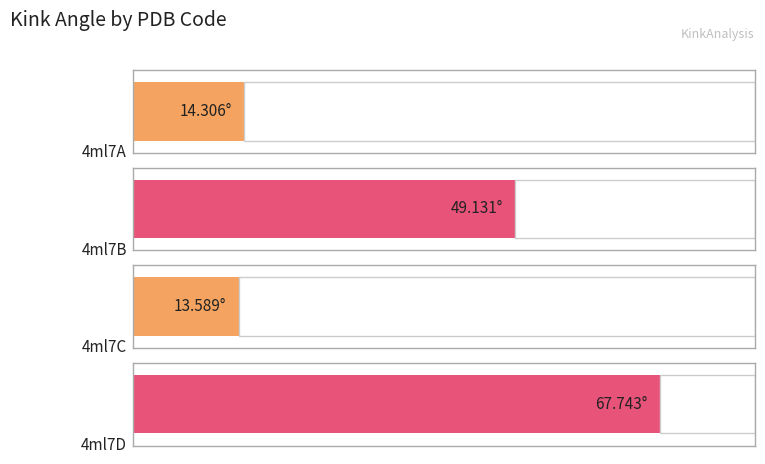

List the labels in order of value, smallest first.

4ml7C, 4ml7A, 4ml7B, 4ml7D